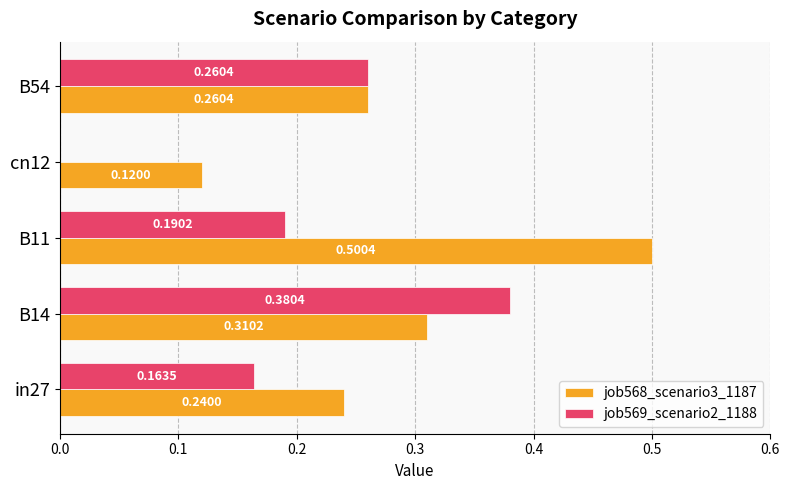

What is the sum of all job569_scenario2_1188 values?

1.0